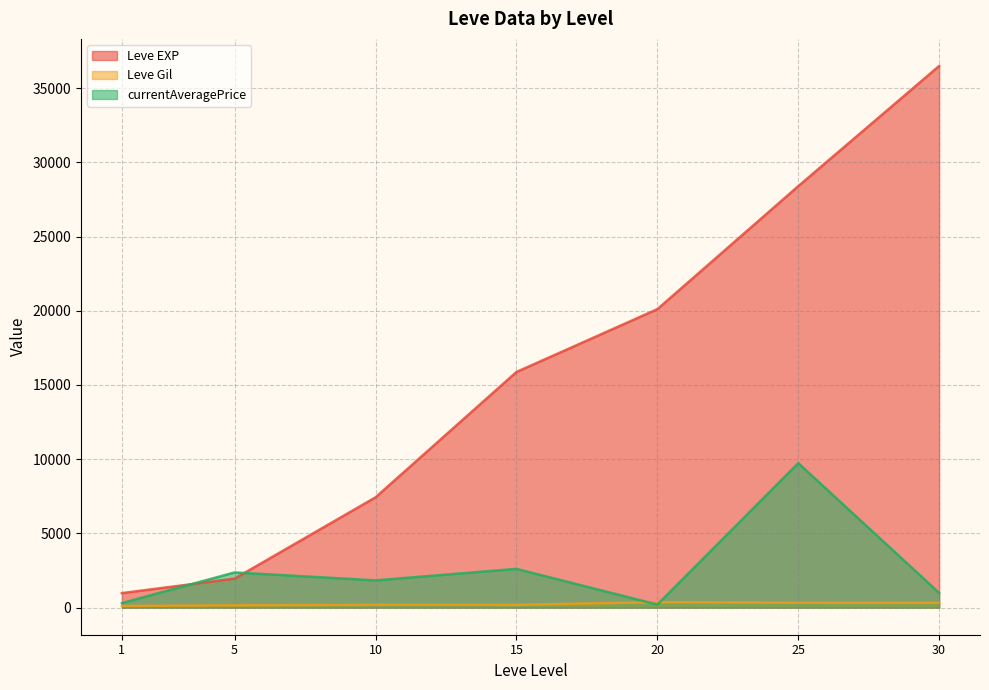

List the series in order of their peak value, highest first.

Leve EXP, currentAveragePrice, Leve Gil